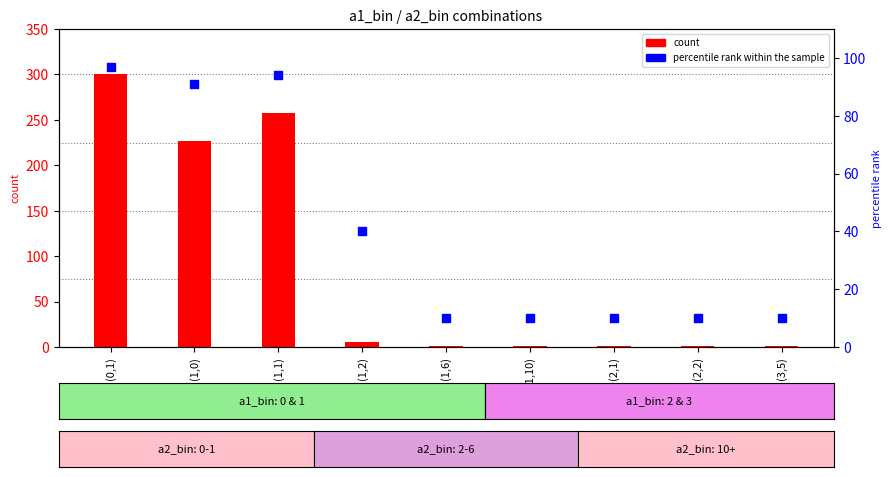

Which series reaches the minimum Y coordinate?

count